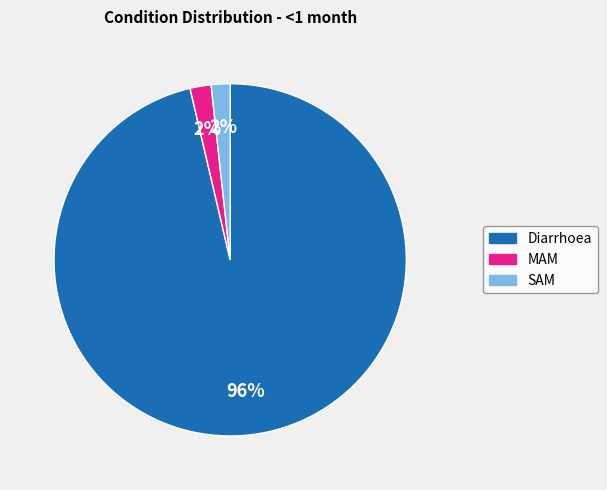

To the nearest percent, what percentage of the pie is SAM?

2%